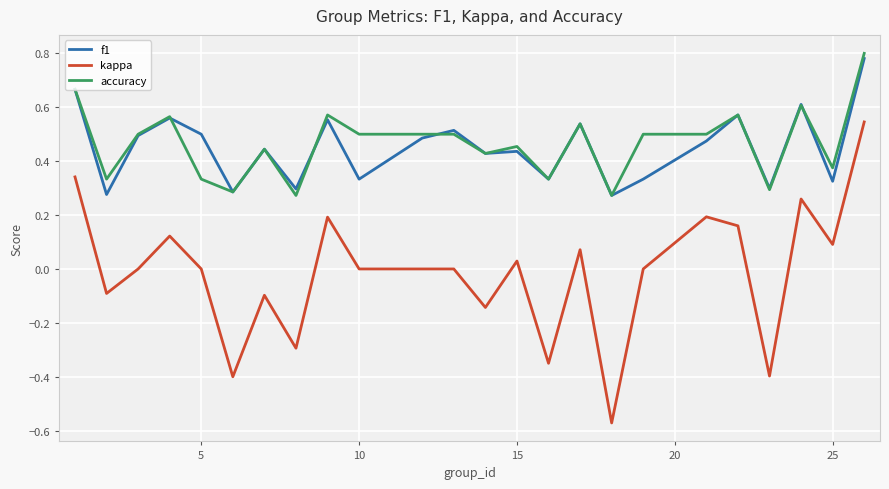

True or false: kappa and accuracy intersect in this chart.

False